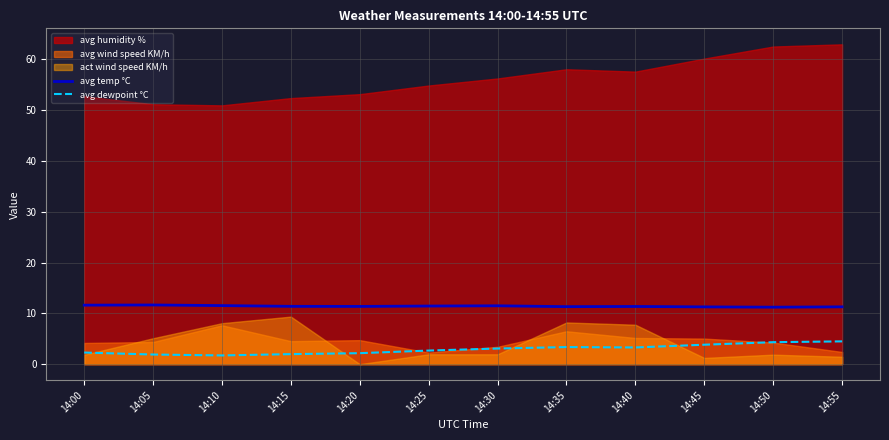

True or false: avg temp °C has a value of 11.3 at 14:45.

True